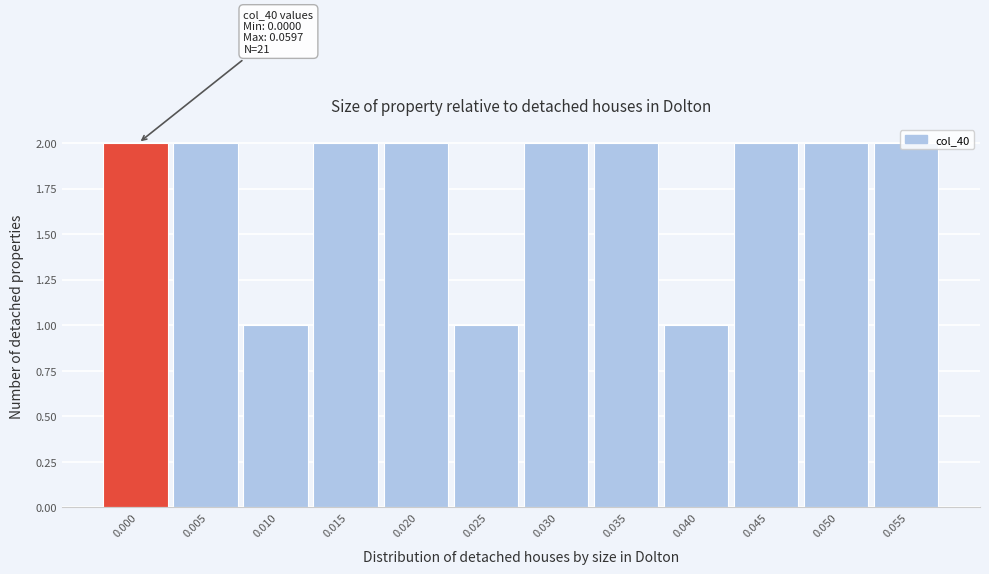

The chart shows a value of 0 at 0.000. True or false?

False